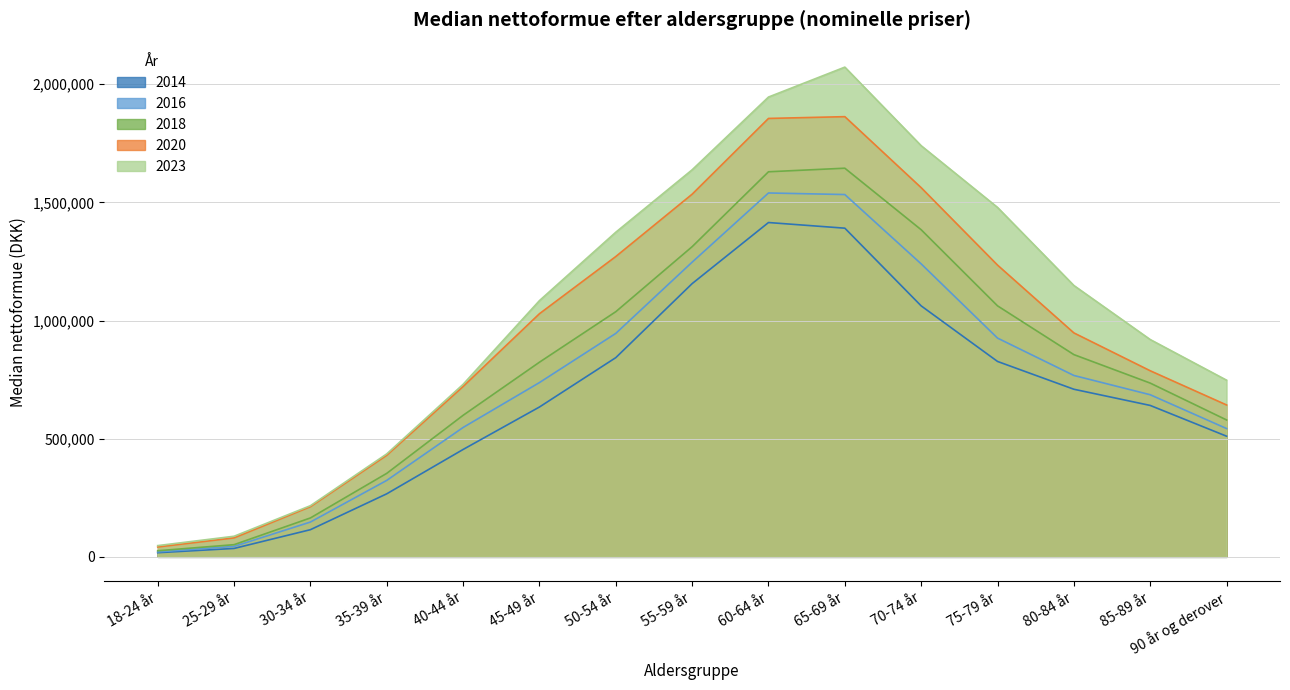

The value of 2018 at 70-74 år is 2145985. True or false?

False